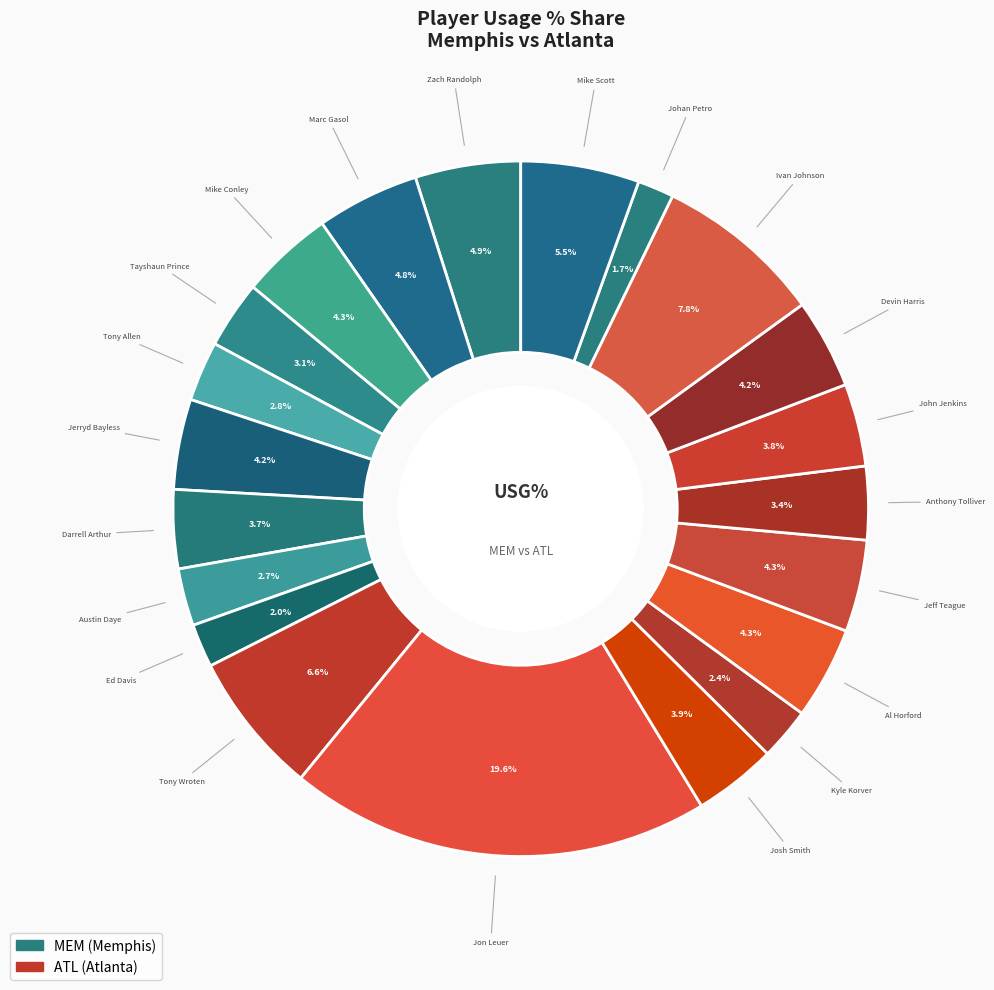

Is there any slice that represents more than half of the pie?

No